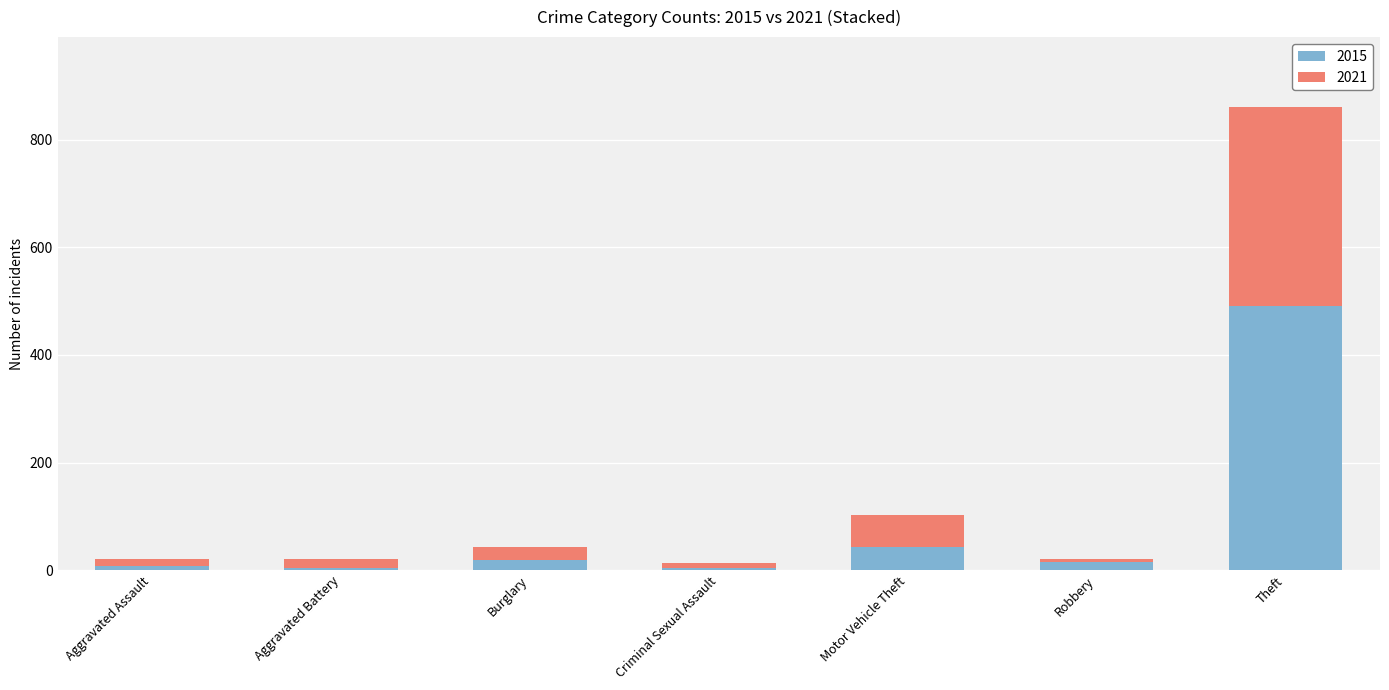

What is the sum of all 2015 values?

583